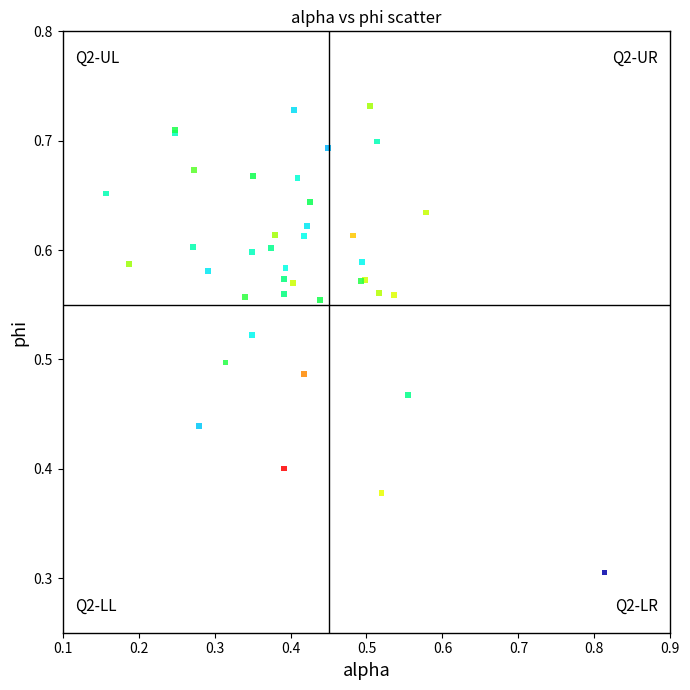

What Y value in the scatter plot is closest to 0?

0.3